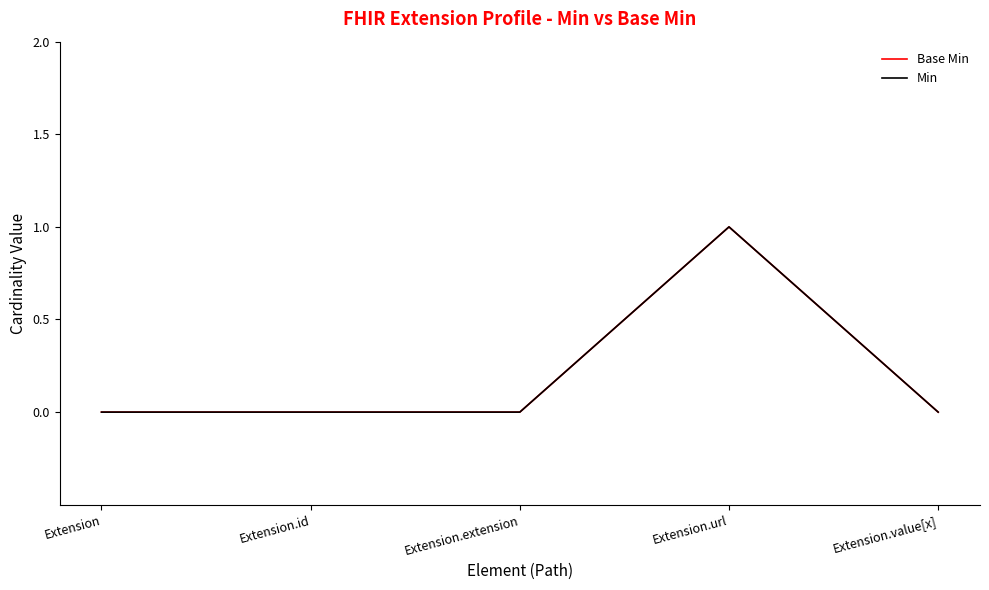

Reading right to left, what are all the values shown in this chart?

Base Min: 0	1	0	0	0
Min: 0	1	0	0	0